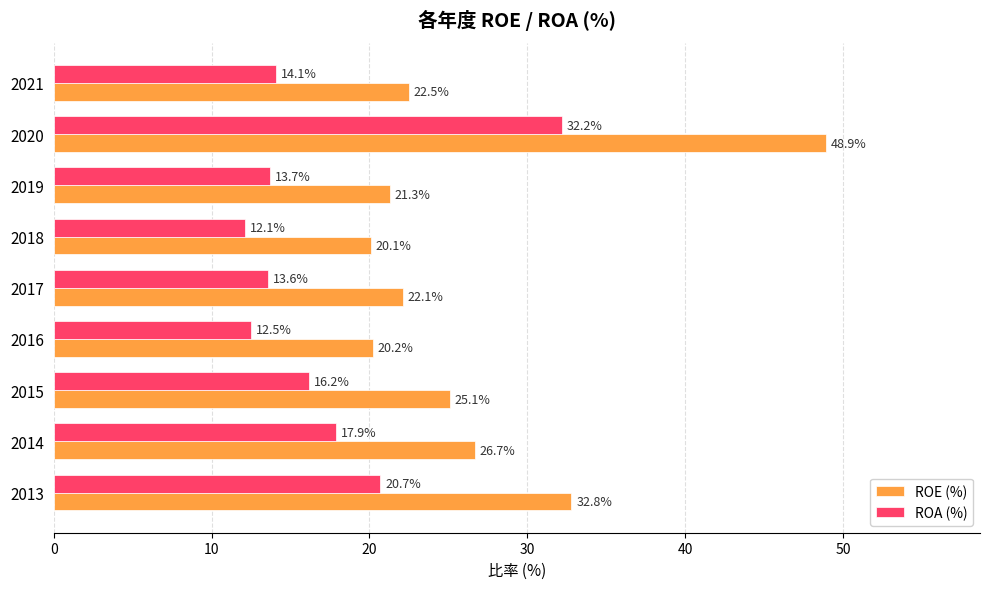

Rank the categories by ROA (%) value from lowest to highest.

2018, 2016, 2017, 2019, 2021, 2015, 2014, 2013, 2020